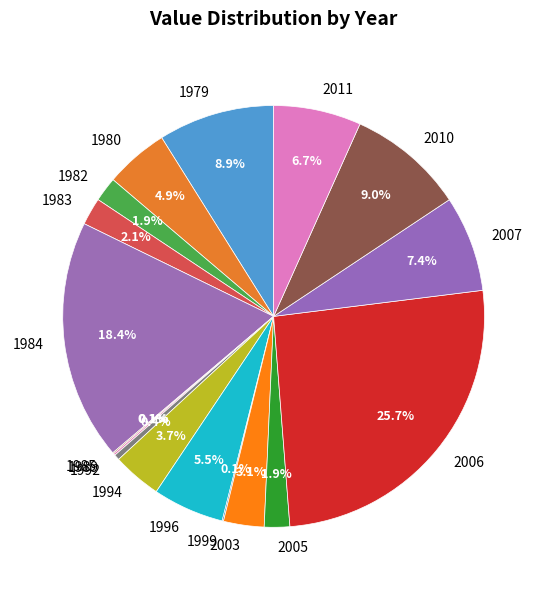

Between 2003 and 1996, which is larger?

1996